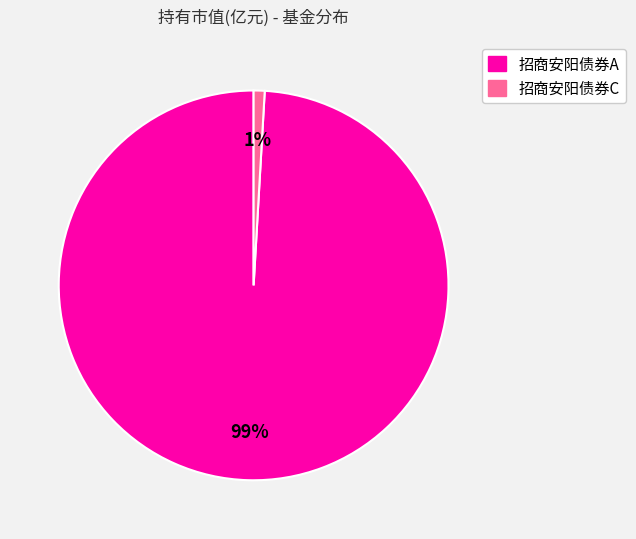

The 招商安阳债券C slice represents 13% of the pie. True or false?

False